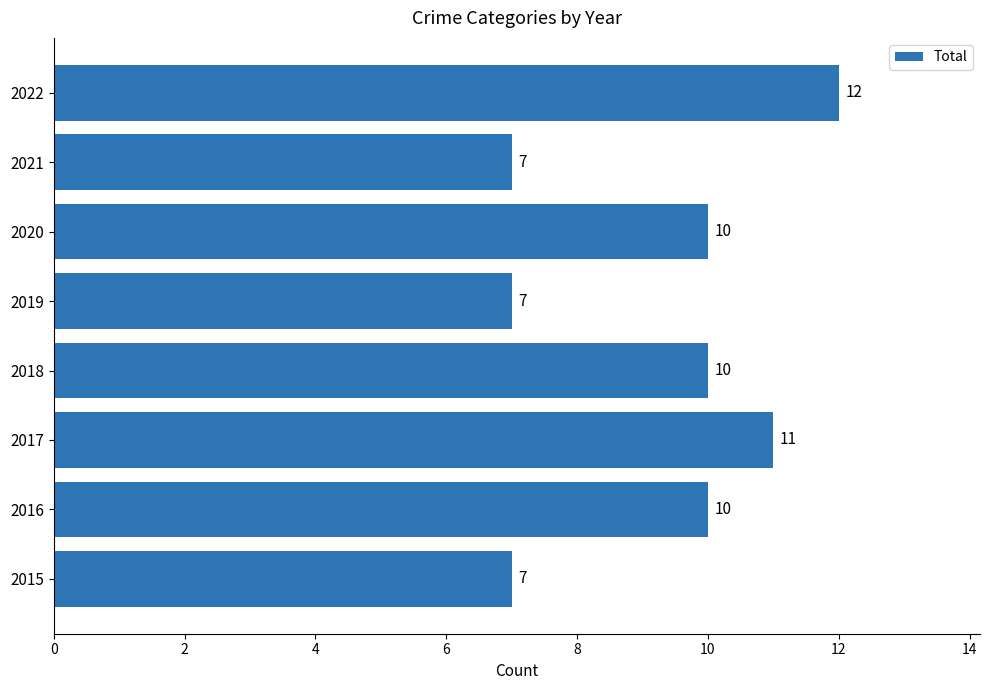

What is the change in value from 2016 to 2019?

-3